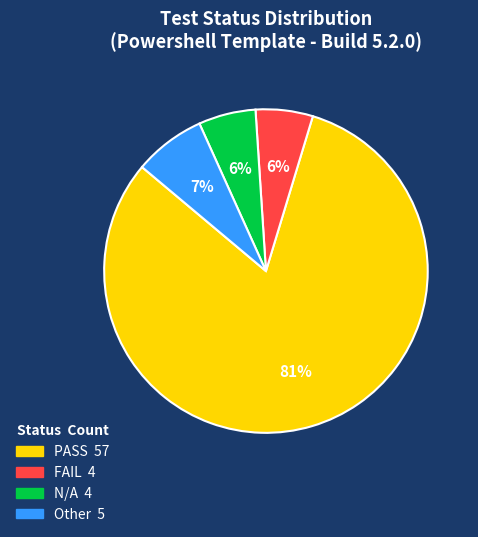

Which has a higher value, N/A or Other?

Other